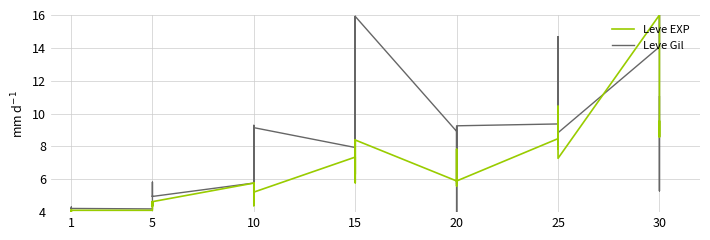

The value of Leve Gil at 10 is 12.5. True or false?

False